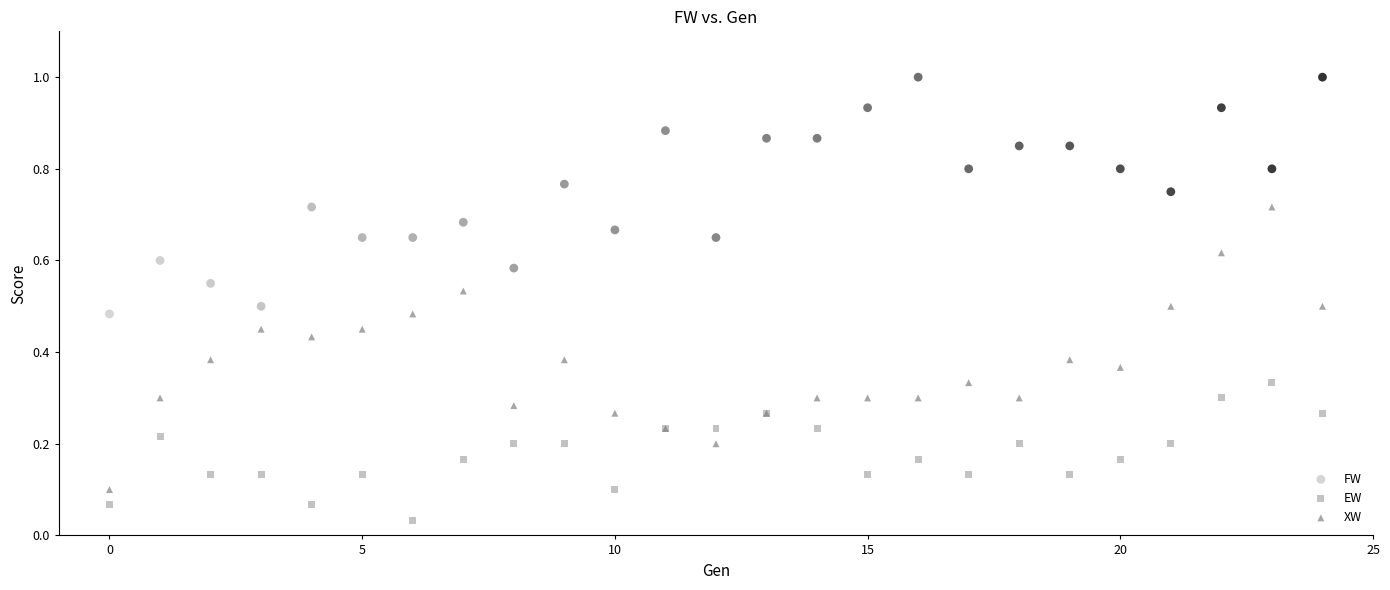

Which series reaches the minimum Y coordinate?

EW